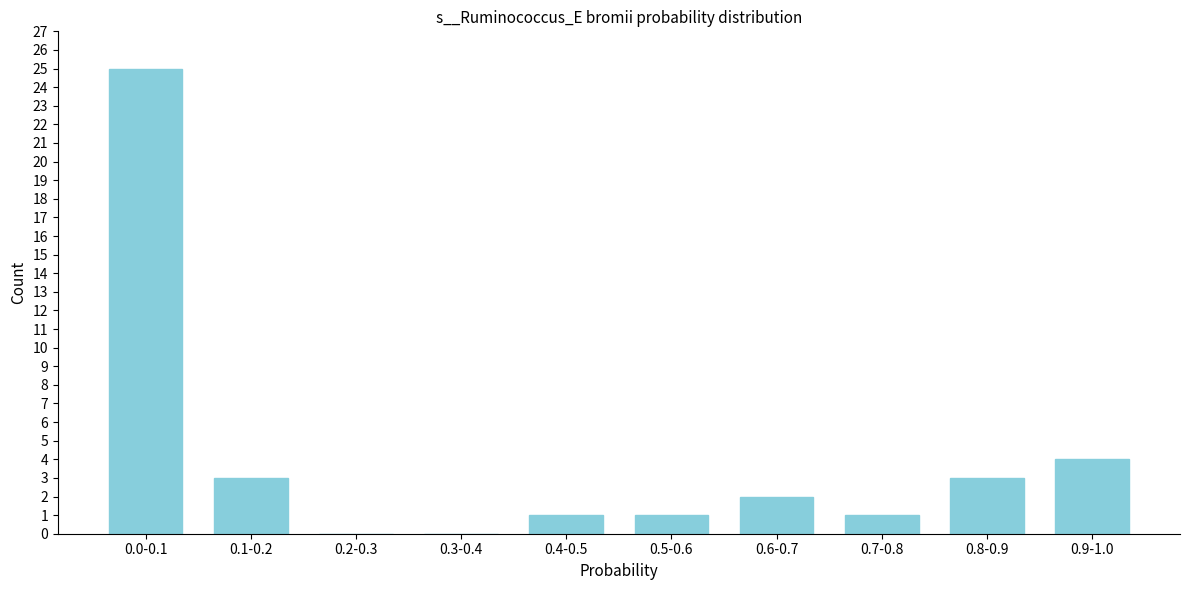

Reading right to left, what are all the values shown in this chart?

0.9-1.0=4	0.8-0.9=3	0.7-0.8=1	0.6-0.7=2	0.5-0.6=1	0.4-0.5=1	0.3-0.4=0	0.2-0.3=0	0.1-0.2=3	0.0-0.1=25